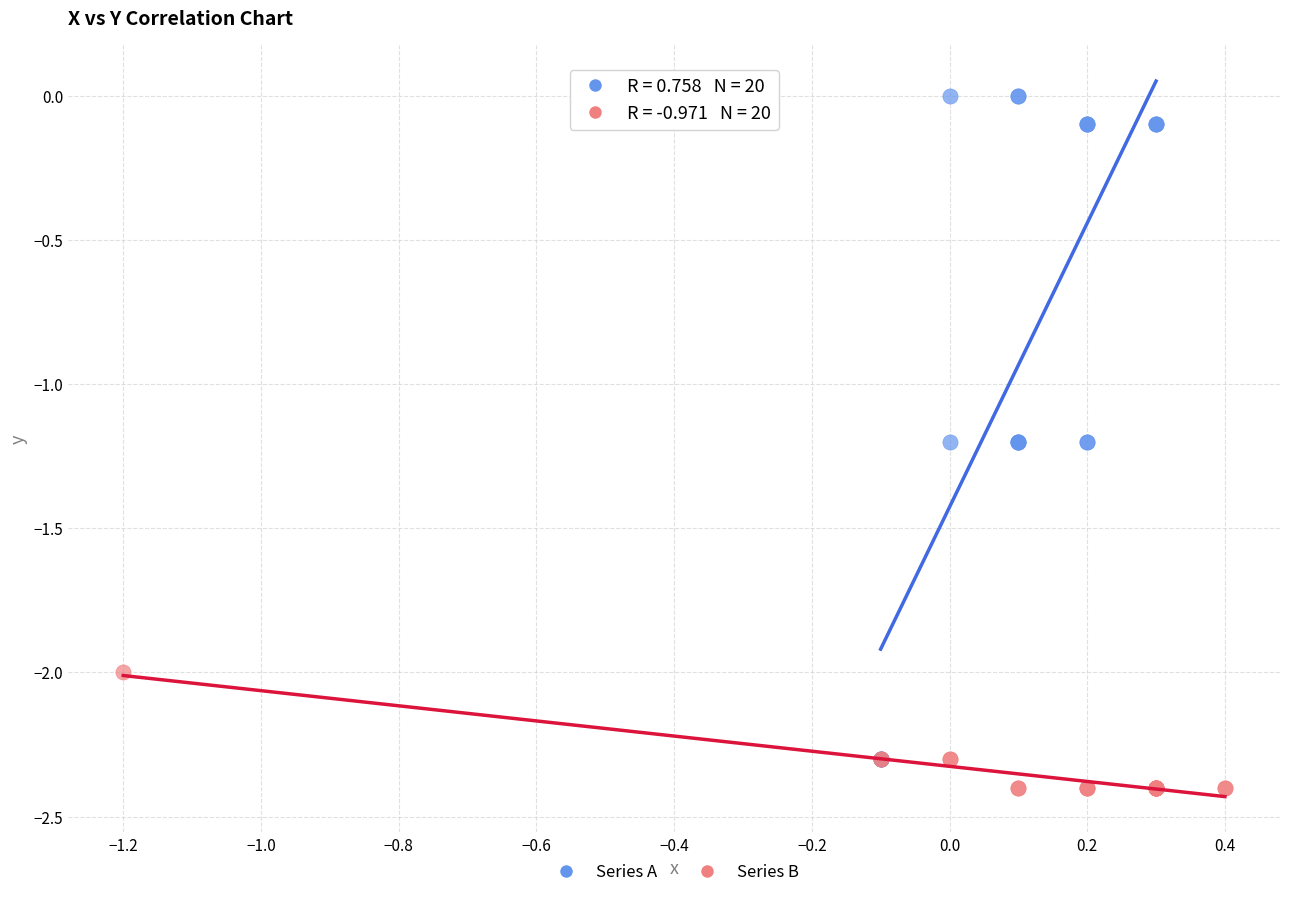

Which series has the largest Y range (max minus min)?

Series A